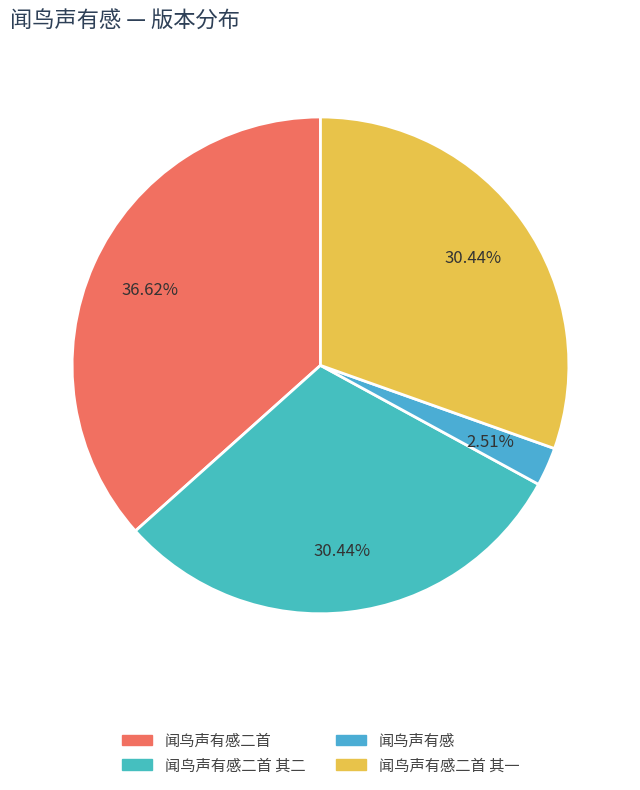

The 闻鸟声有感二首 其二 slice represents 30% of the pie. True or false?

True